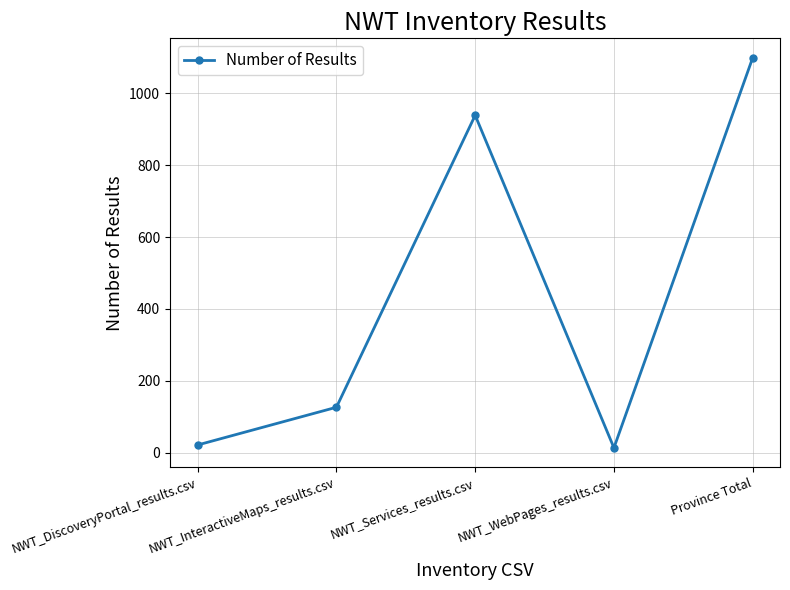

The chart shows a value of 939 at NWT_Services_results.csv. True or false?

True